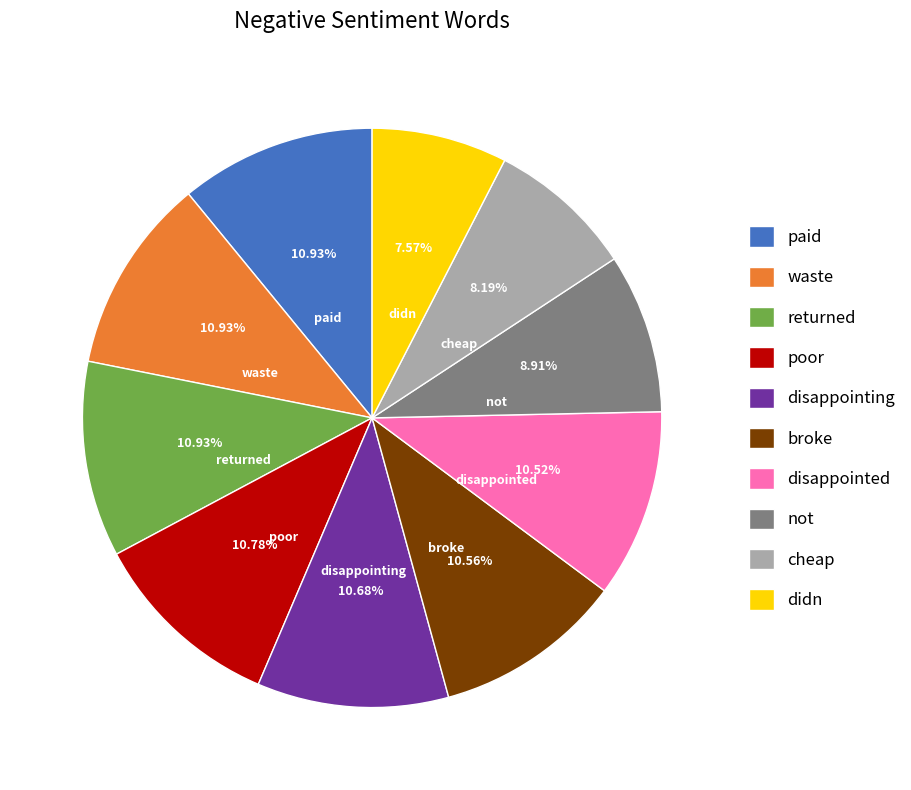

Which slice is the smallest?

didn